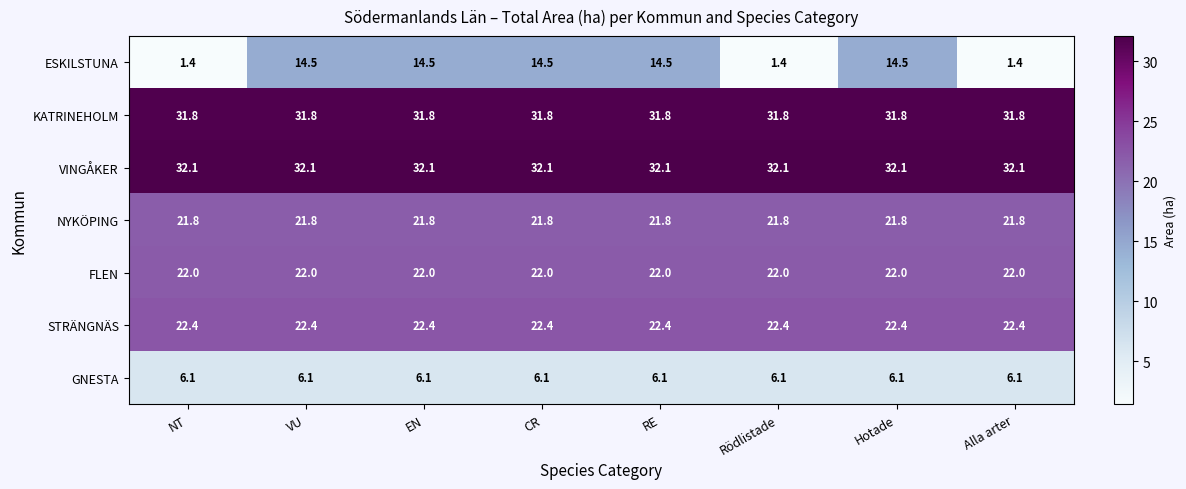

Rank the series by their maximum value, from lowest to highest.

GNESTA, ESKILSTUNA, NYKÖPING, FLEN, STRÄNGNÄS, KATRINEHOLM, VINGÅKER